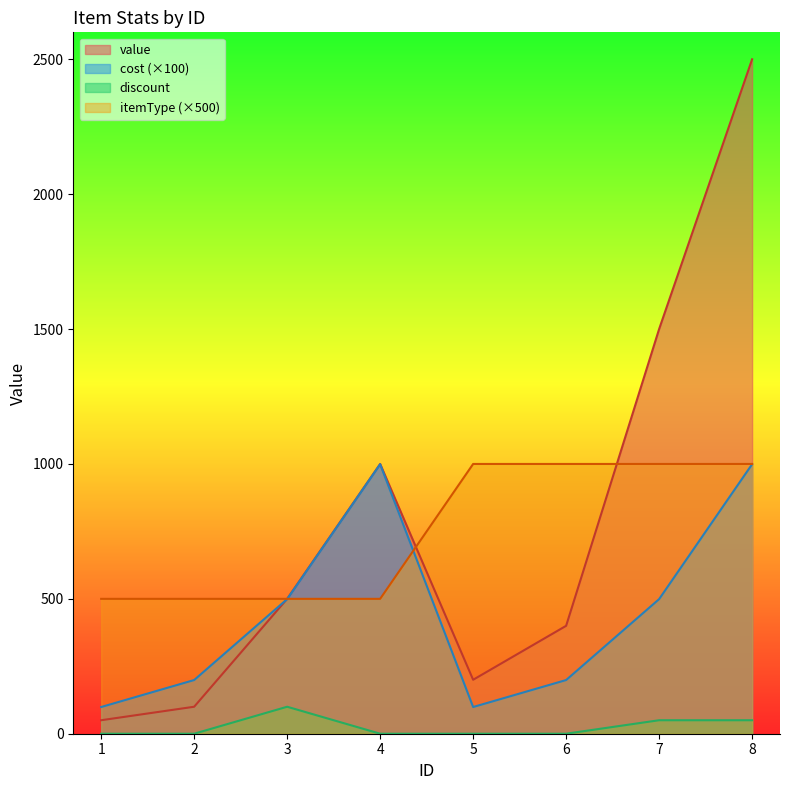

At how many categories does at least one series exceed 49?

8